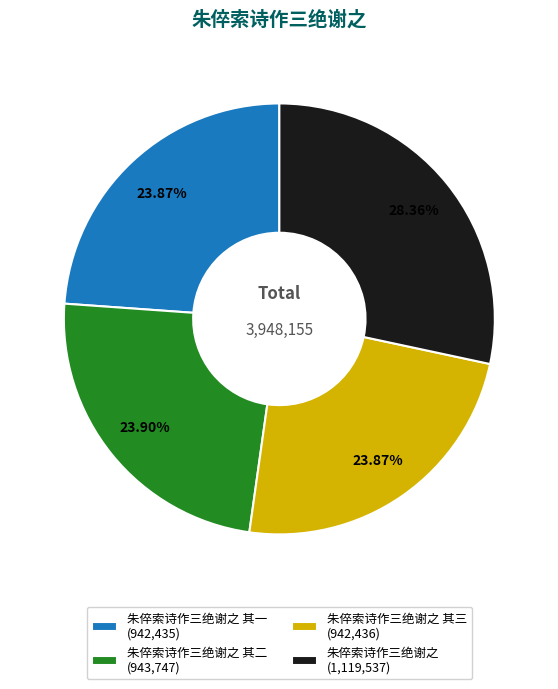

Between 朱倅索诗作三绝谢之 其三 (942,436) and 朱倅索诗作三绝谢之 (1,119,537), which is larger?

朱倅索诗作三绝谢之 (1,119,537)